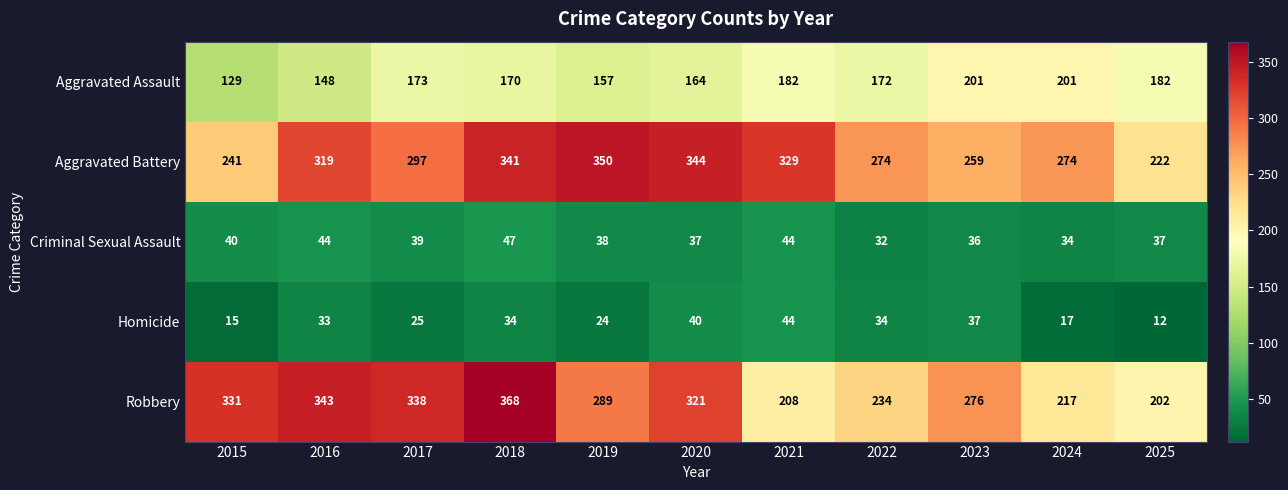

At how many categories does at least one series exceed 108?

11